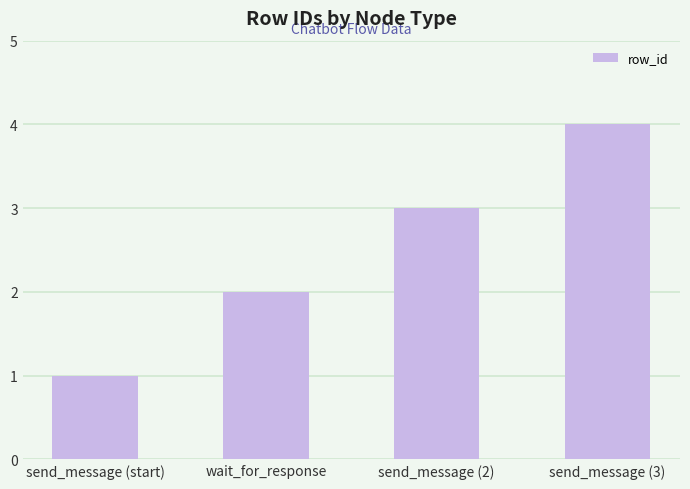

Does the chart contain stacked bars?

No